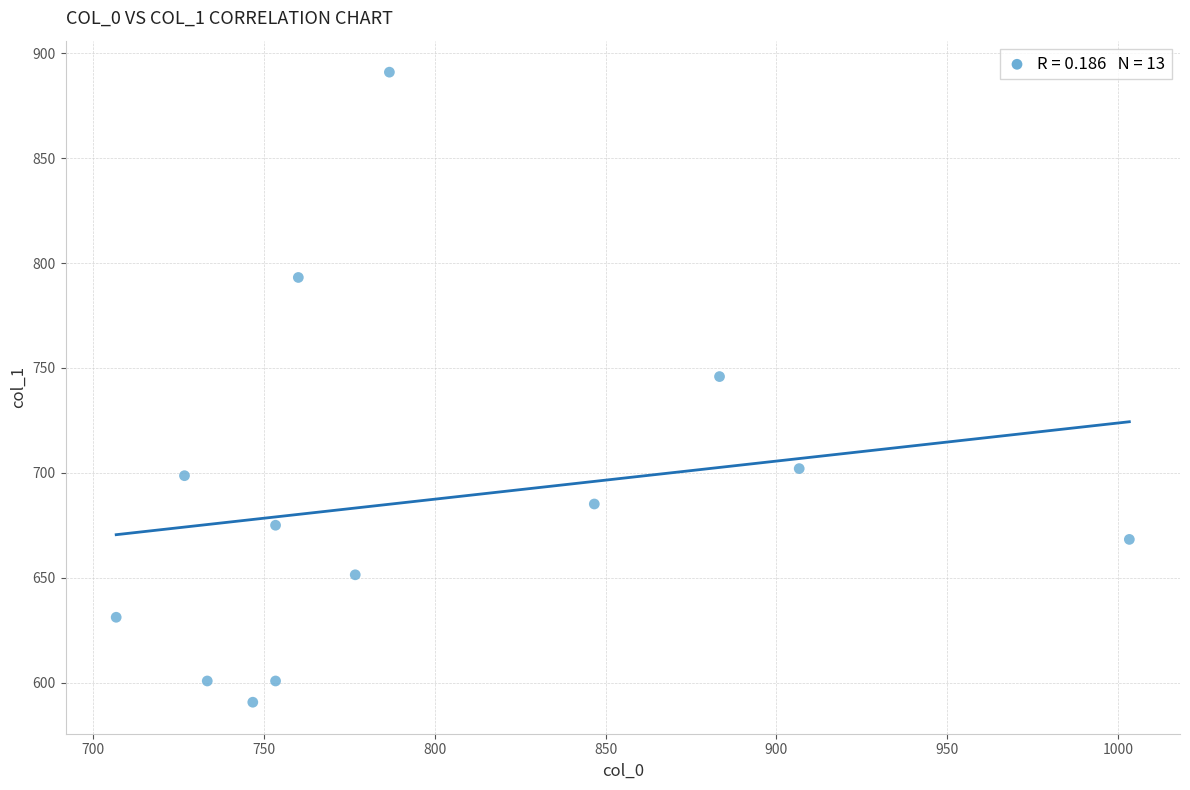

What Y value in the scatter plot is closest to 740?

745.9